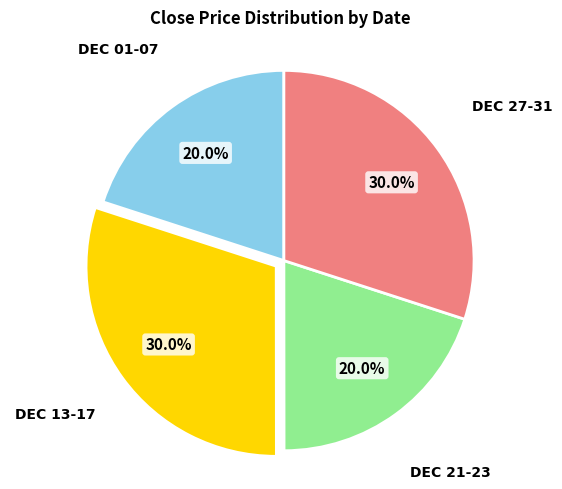

Does any single category account for the majority?

No